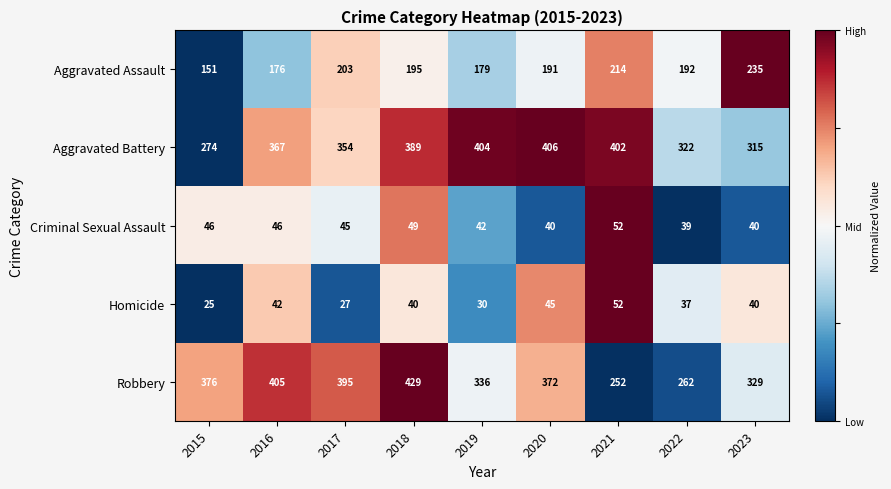

The value of Criminal Sexual Assault at 2022 is 39. True or false?

True